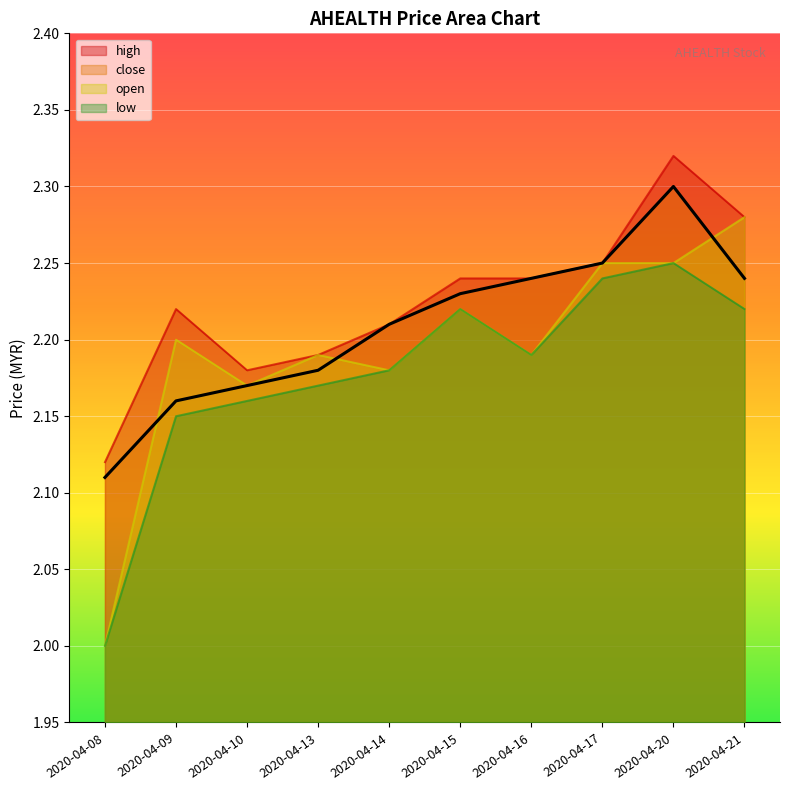

Reading right to left, transcribe all the data shown in this chart.

high: 2.3	2.3	2.2	2.2	2.2	2.2	2.2	2.2	2.2	2.1
close: 2.2	2.3	2.2	2.2	2.2	2.2	2.2	2.2	2.2	2.1
open: 2.3	2.2	2.2	2.2	2.2	2.2	2.2	2.2	2.2	2.0
low: 2.2	2.2	2.2	2.2	2.2	2.2	2.2	2.2	2.1	2.0